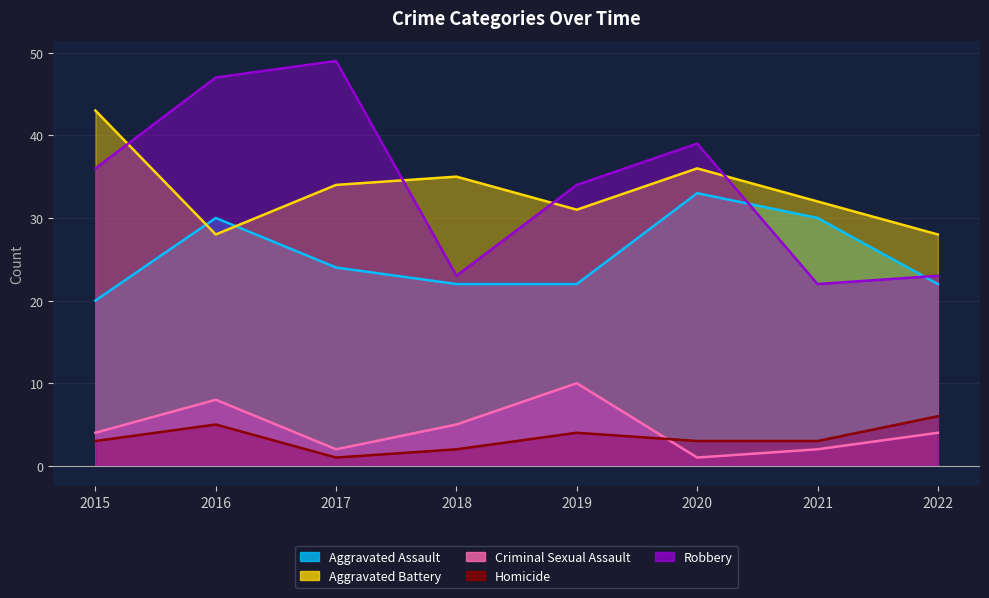

How many values in the Robbery series are below 36?

4